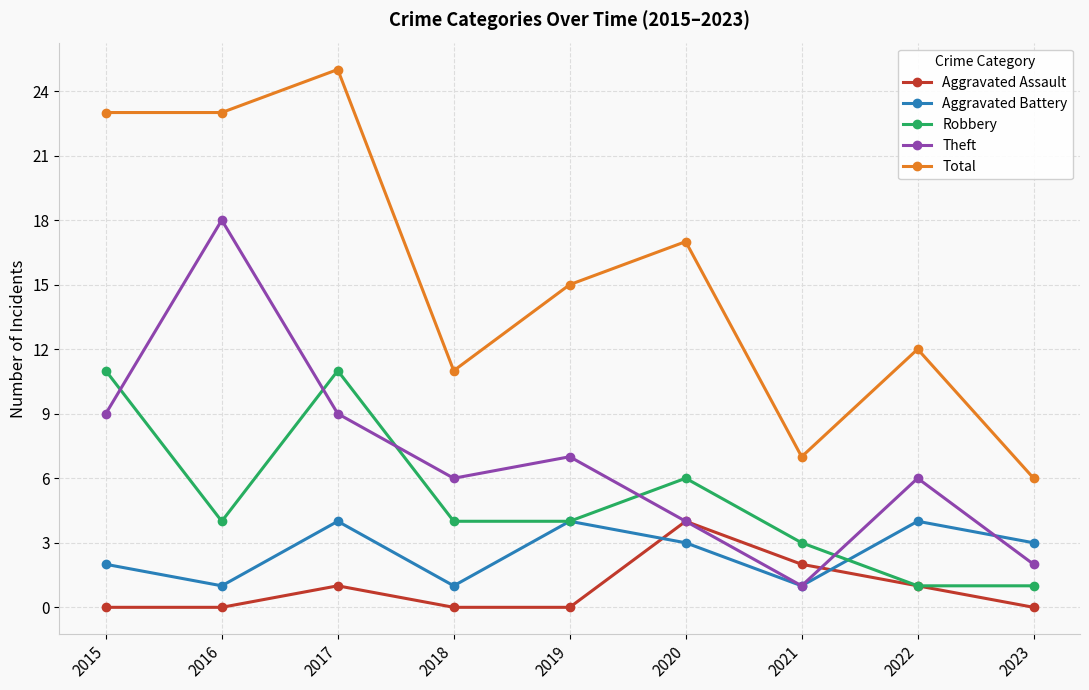

How many Robbery values are between 3 and 6?

5